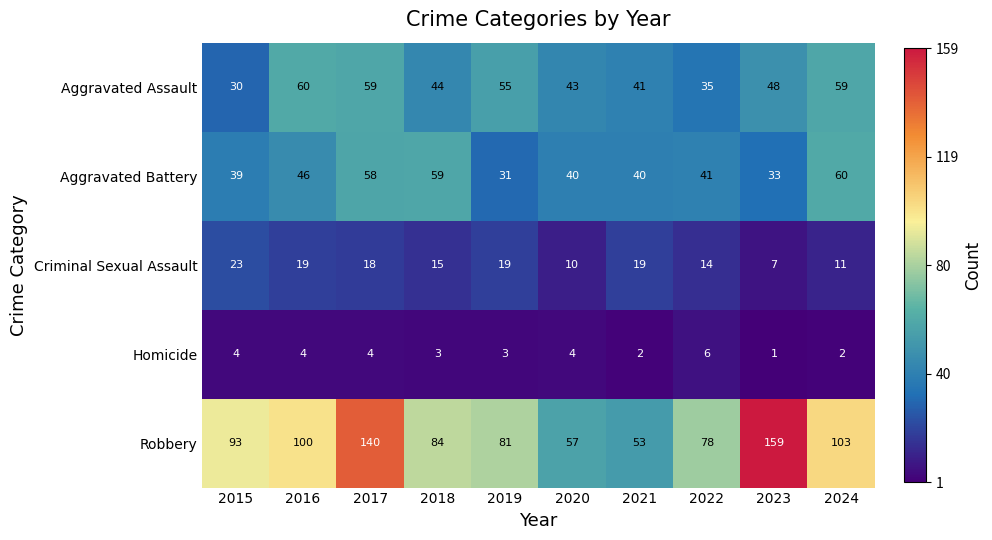

True or false: Robbery has a value of 172 at 2024.

False